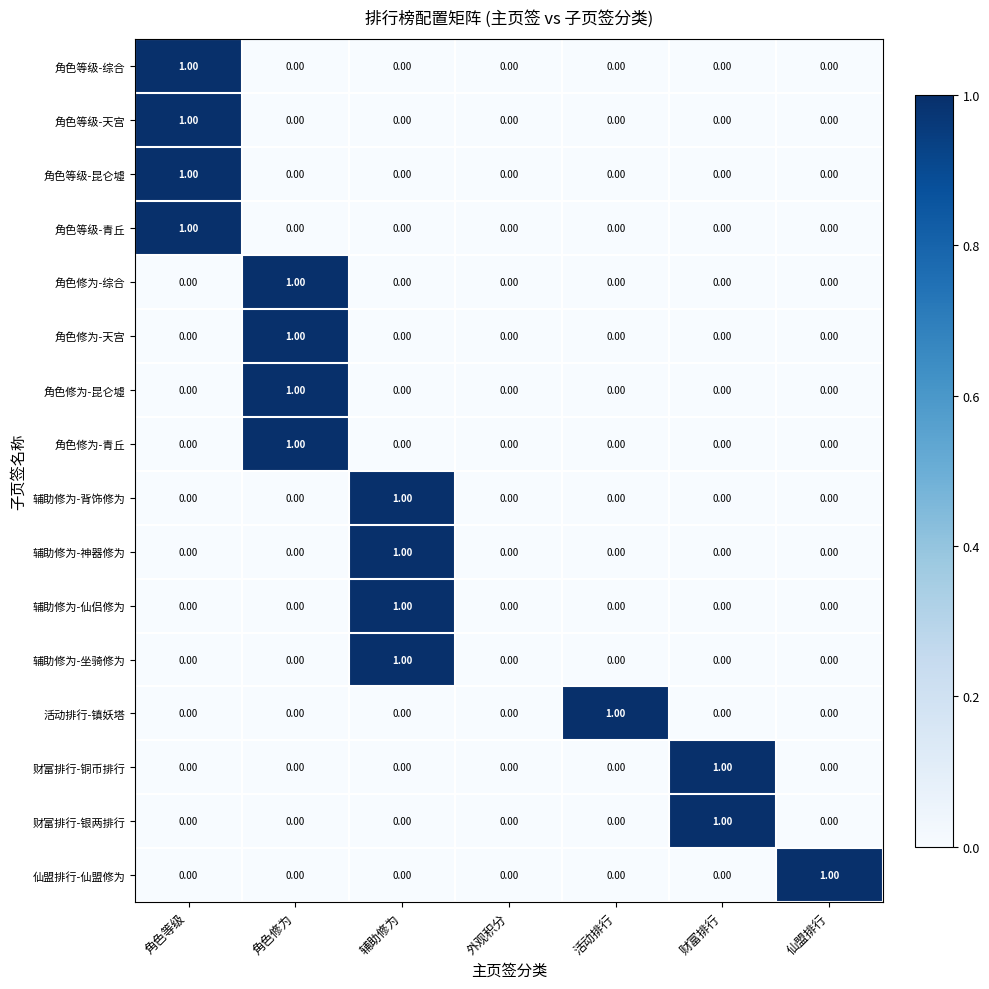

Which series changed the most between 外观积分 and 仙盟排行?

仙盟排行-仙盟修为